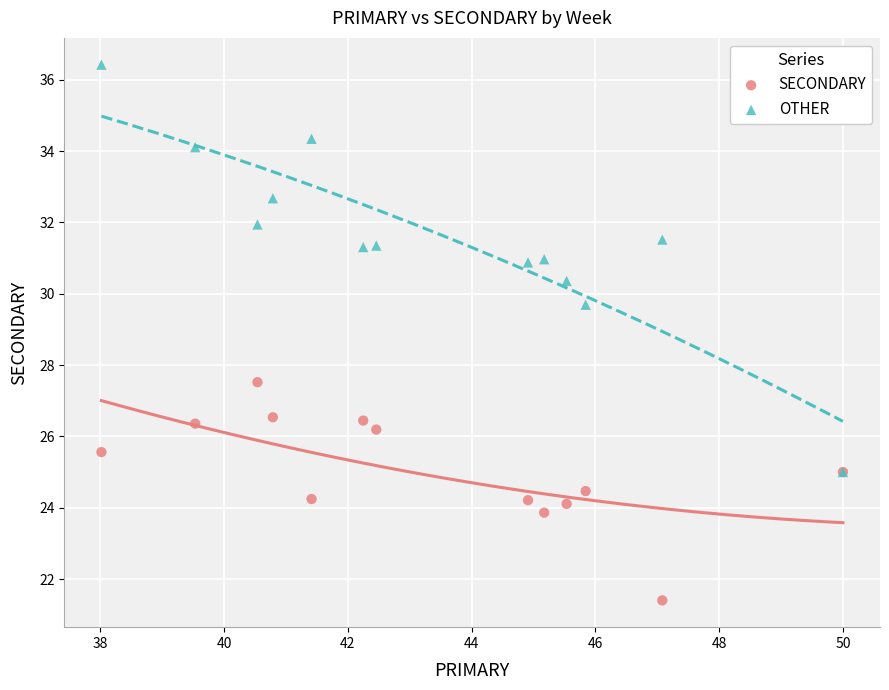

Across all series, what Y value is closest to 28?

27.5